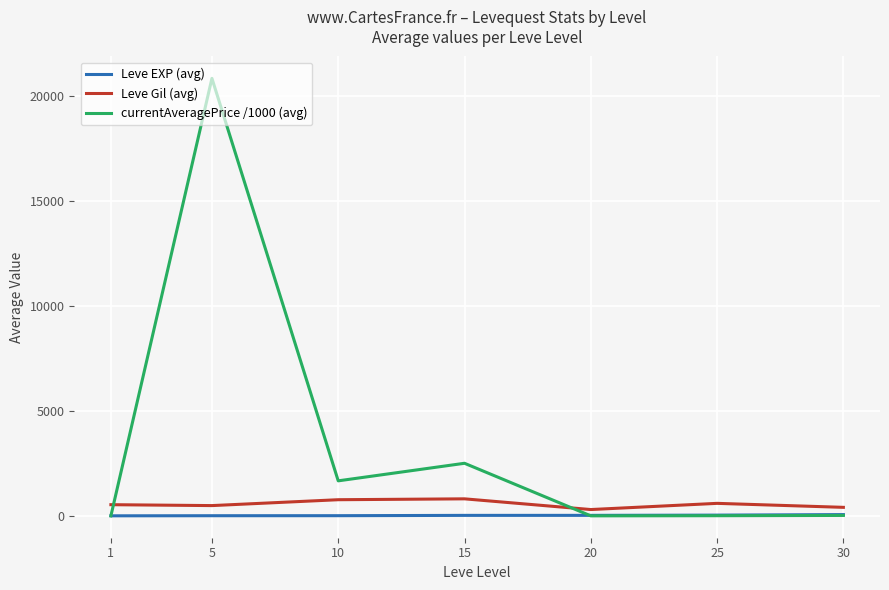

True or false: currentAveragePrice /1000 (avg) and Leve Gil (avg) cross at least once.

True